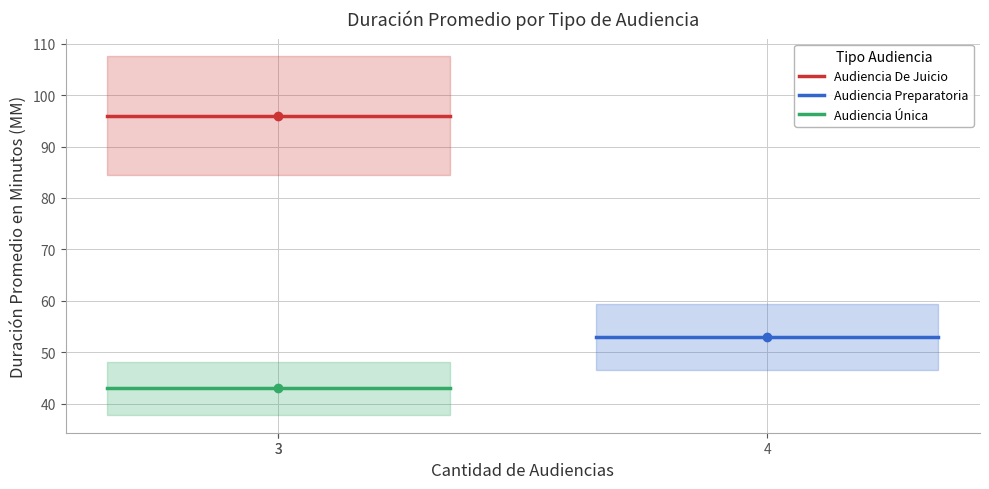

List the series in order of their overall mean, highest first.

Audiencia De Juicio, Audiencia Preparatoria, Audiencia Única